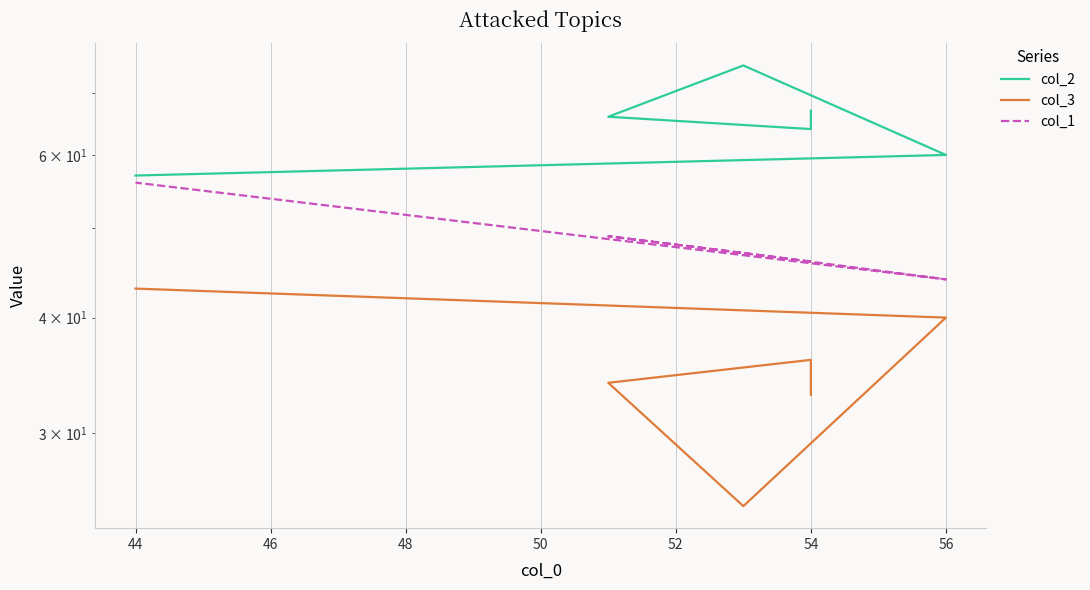

How many data points in col_2 are above 66?

2